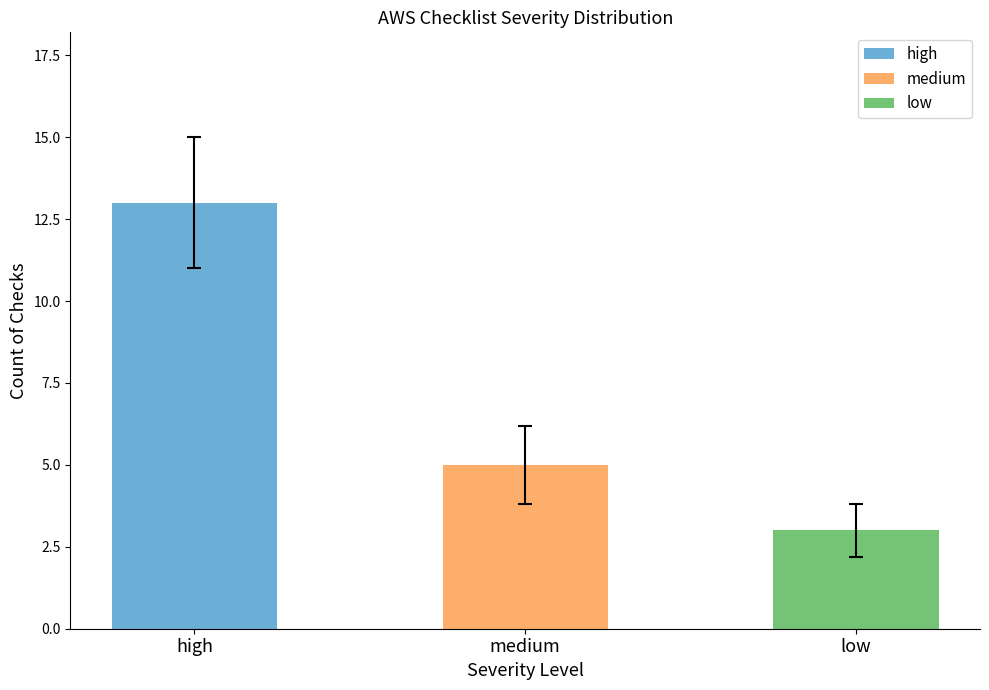

Reading right to left, list all the values displayed in this chart.

low=3	medium=5	high=13